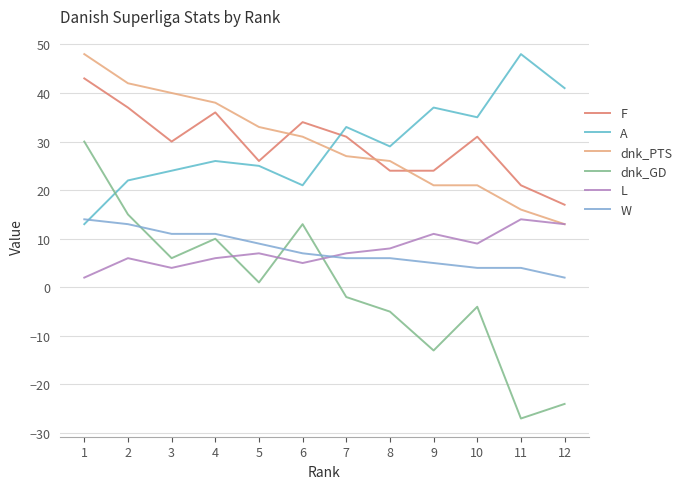

How many lines are shown in the chart?

6